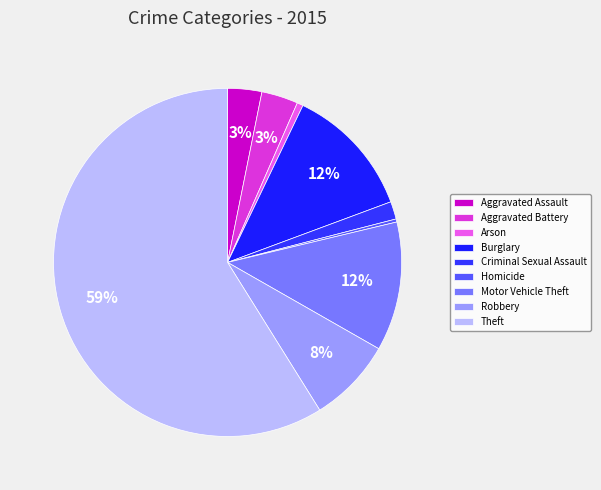

What is the smallest slice in the pie chart?

Homicide